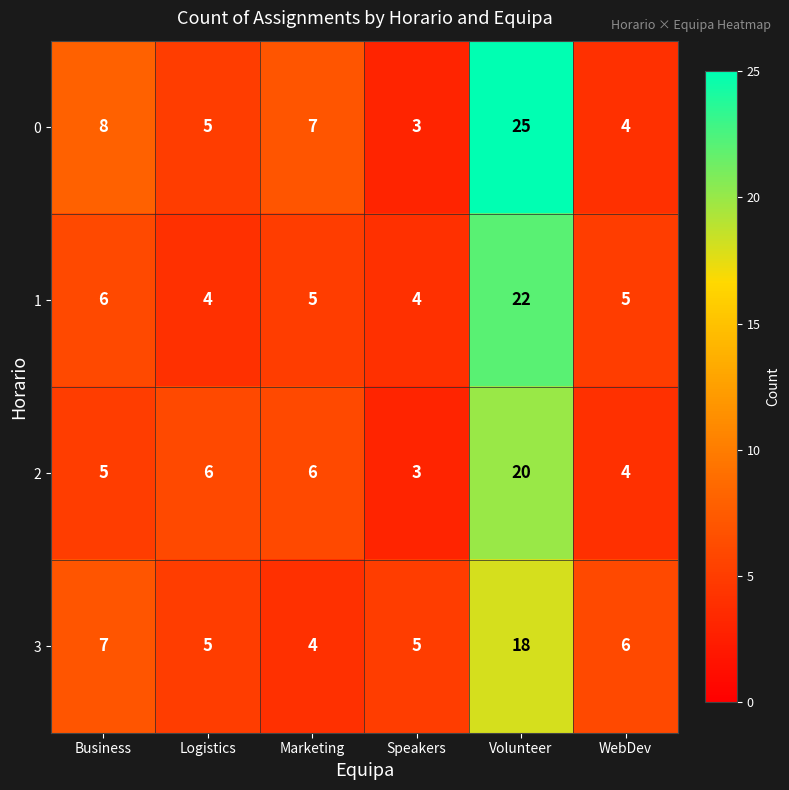

Reading right to left, extract all data points from this chart.

0: WebDev=4	Volunteer=25	Speakers=3	Marketing=7	Logistics=5	Business=8
1: WebDev=5	Volunteer=22	Speakers=4	Marketing=5	Logistics=4	Business=6
2: WebDev=4	Volunteer=20	Speakers=3	Marketing=6	Logistics=6	Business=5
3: WebDev=6	Volunteer=18	Speakers=5	Marketing=4	Logistics=5	Business=7